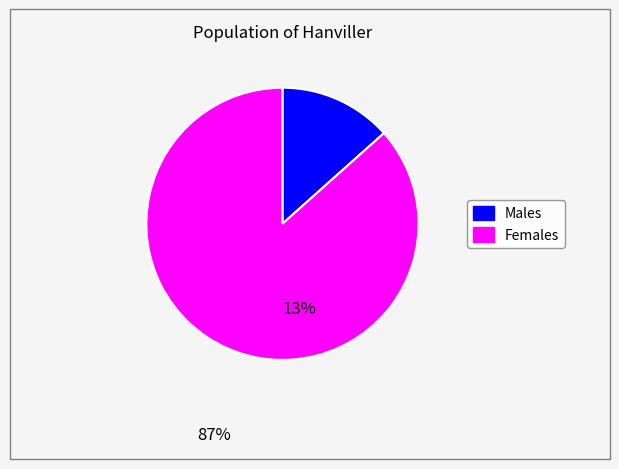

Does any single category account for the majority?

Yes